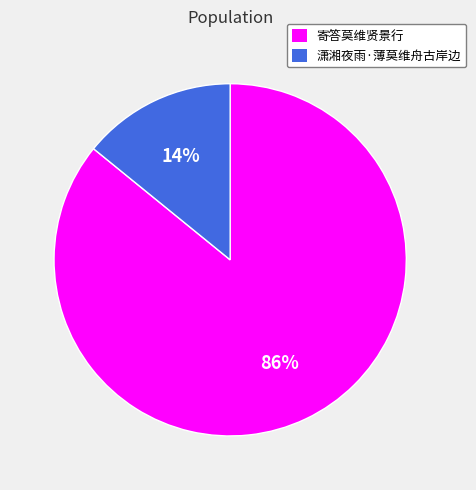

To the nearest percent, what is the combined percentage of 寄答莫维贤景行 and 潇湘夜雨·薄莫维舟古岸边?

100%